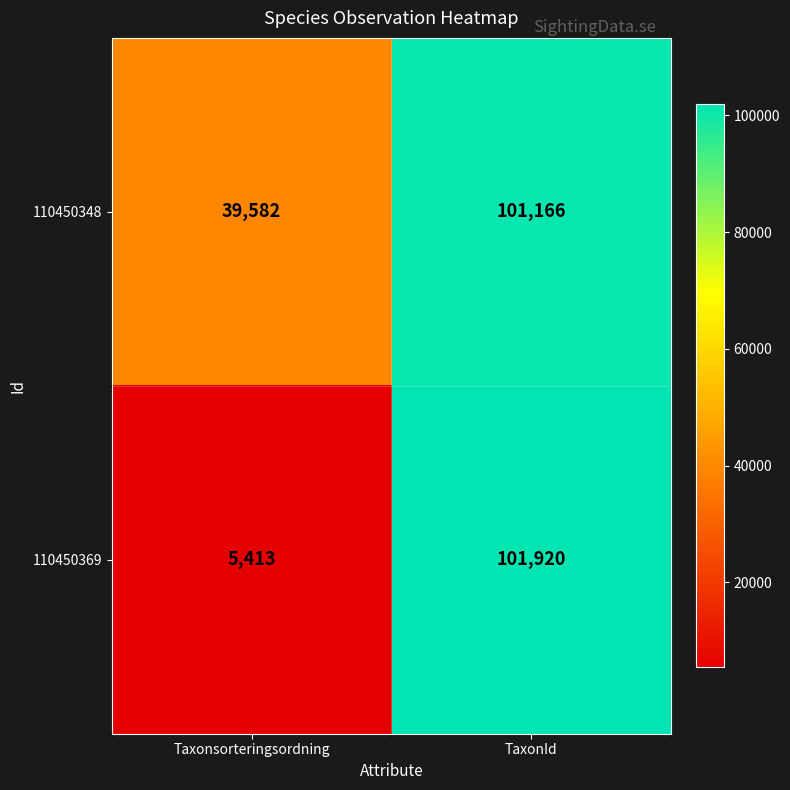

The value of 110450369 at TaxonId is 101920. True or false?

True